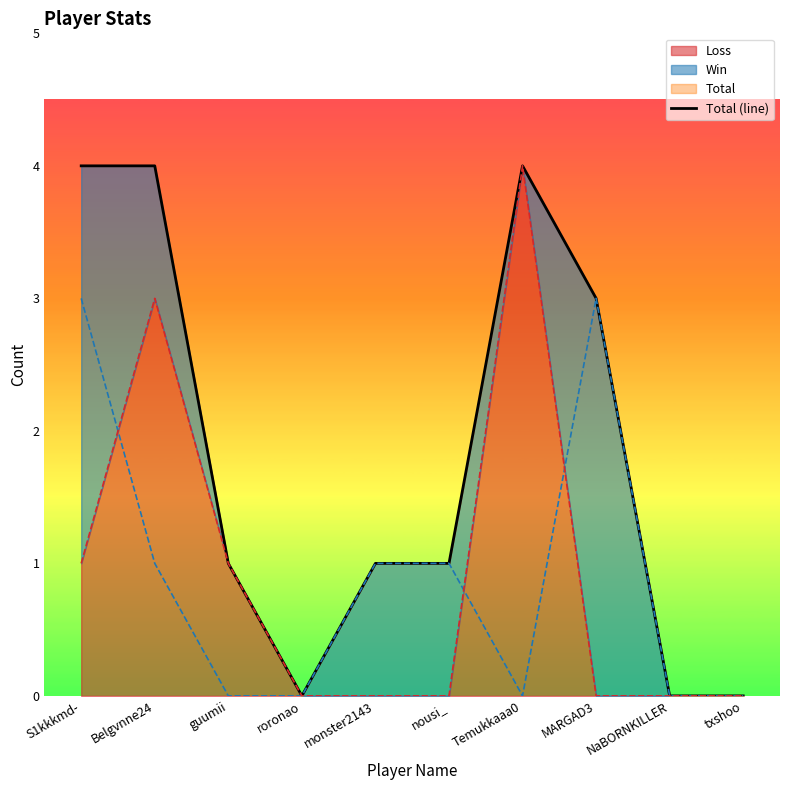

Reading right to left, what are all the values shown in this chart?

0	0	3	4	1	1	0	1	4	4